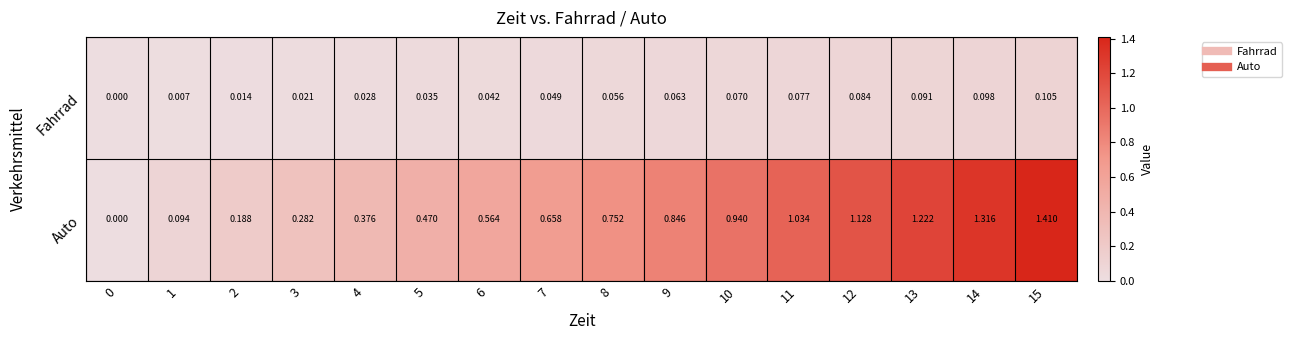

Is the value of Fahrrad at 6 greater than the value of Auto at 0?

Yes